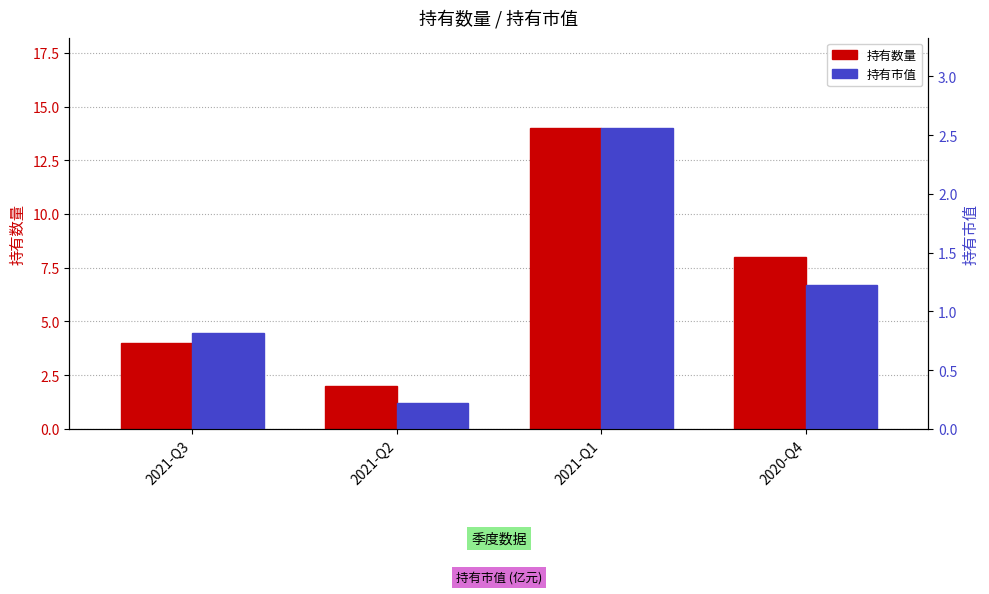

What is the value of the 持有市值 bar at the 2nd from the left?

0.2